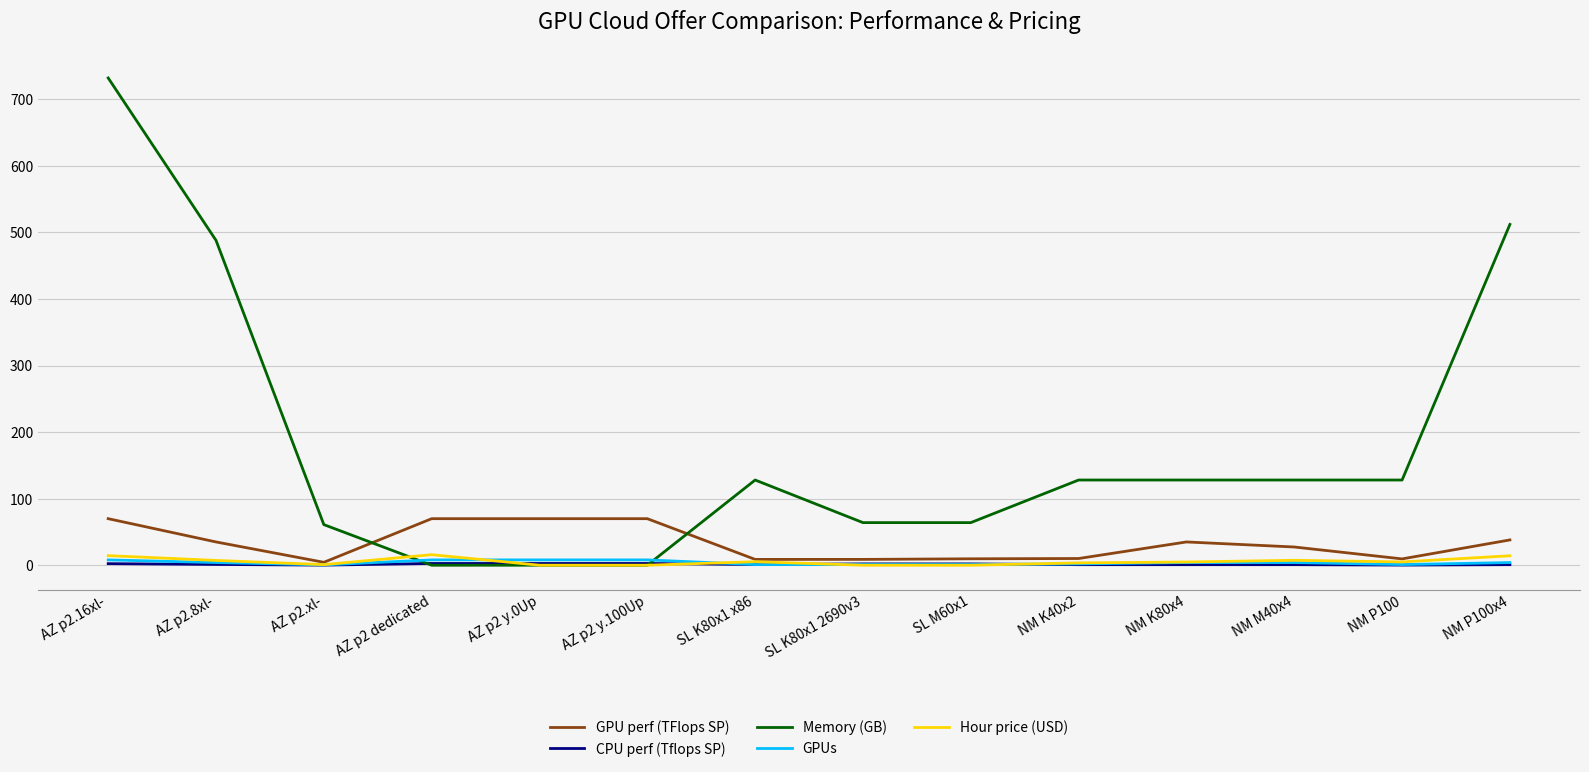

Which label corresponds to the largest value in the chart?

AZ p2.16xl-